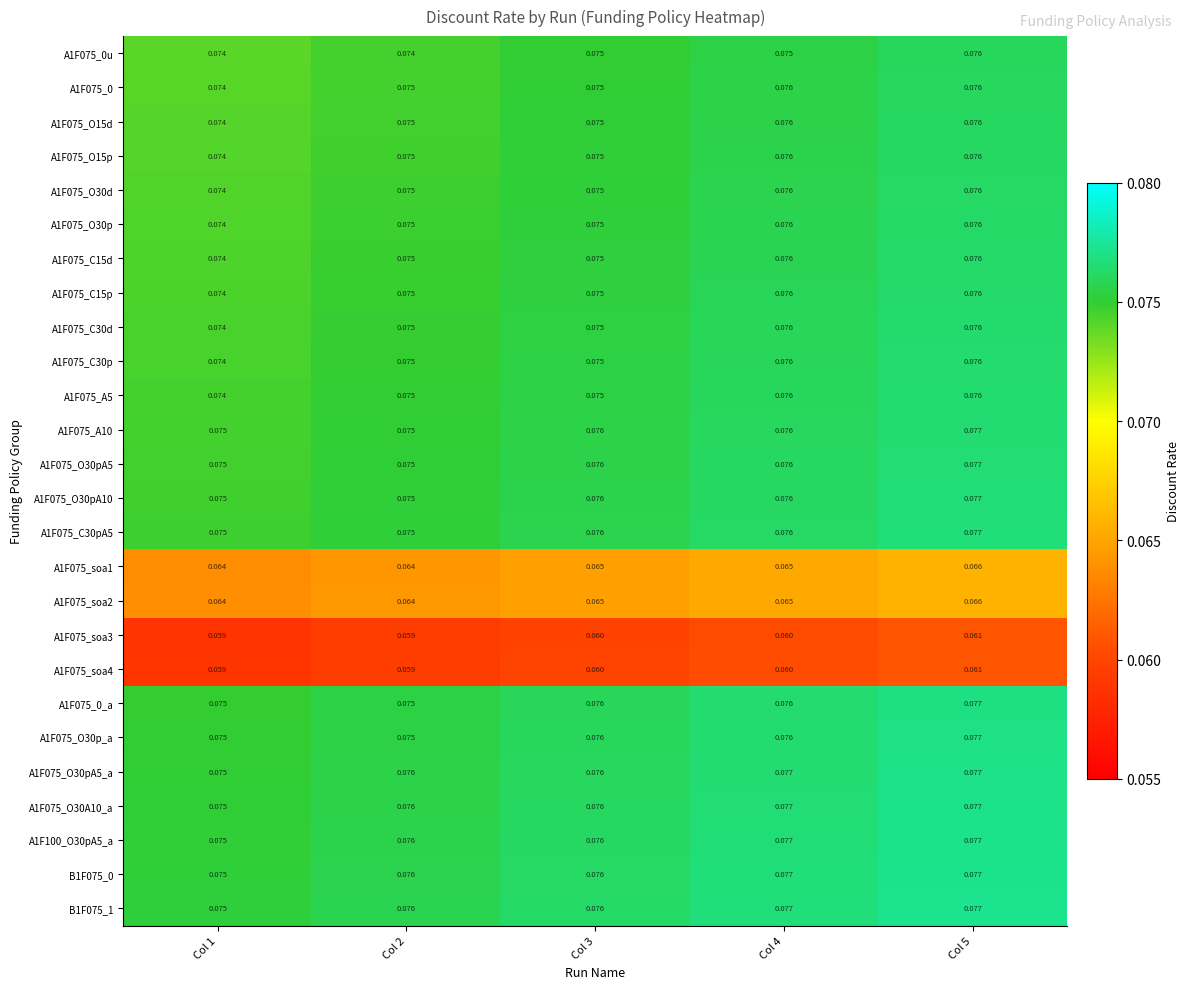

How many series are shown in this chart?

26